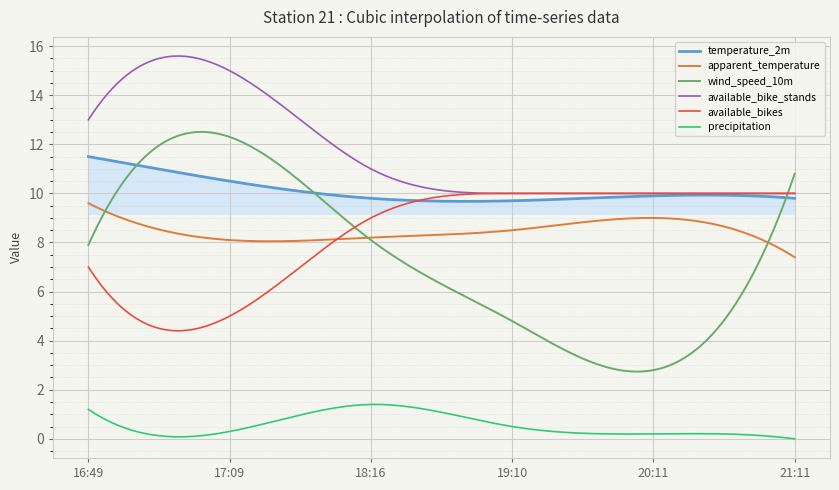

Which series has the widest spread of values?

wind_speed_10m